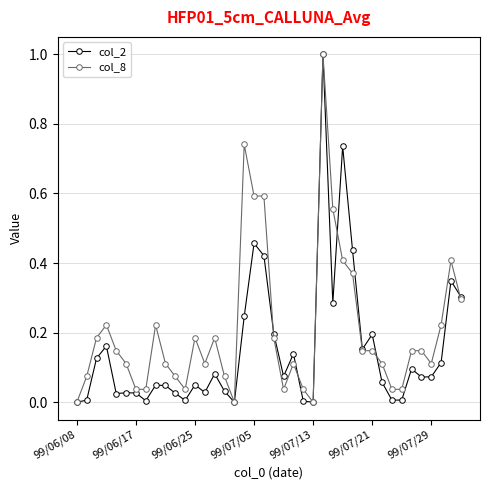

True or false: col_2 has more than 1 points higher than both neighbors.

True